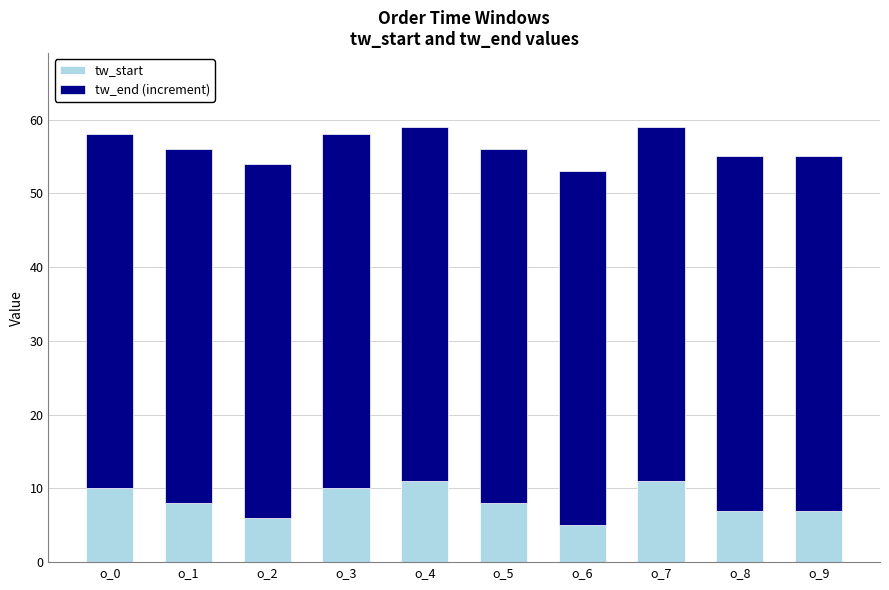

What value does the tw_start series have at o_4?

11